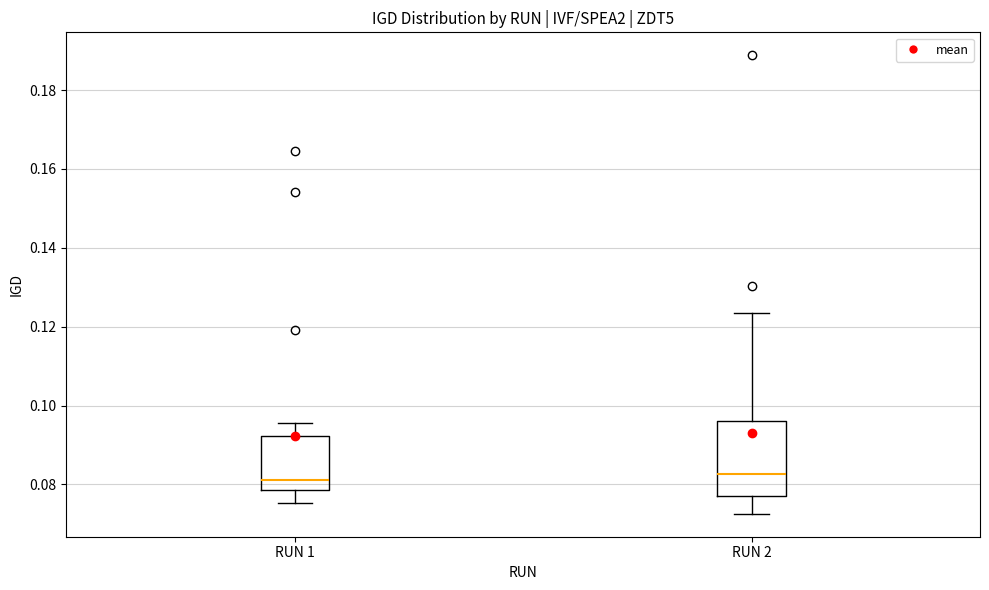

Reading left to right, transcribe this box plot: for each box, give where its median line is, the range the box spans, and where its two whiskers end, as read against the y-axis. The values are not printed on the chart, so give them approximately, as read against the axis.

RUN 1: median 0.082, box 0.078 to 0.092, whiskers 0.076 to 0.096
RUN 2: median 0.082, box 0.078 to 0.096, whiskers 0.072 to 0.124